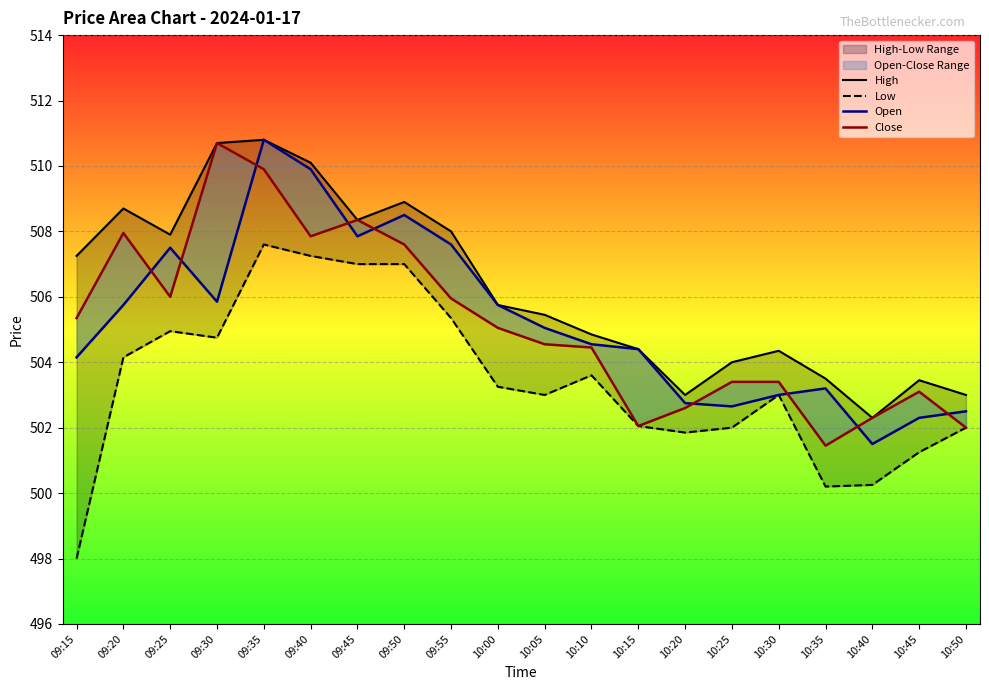

The Low series shows 747.3 at 10:15. True or false?

False